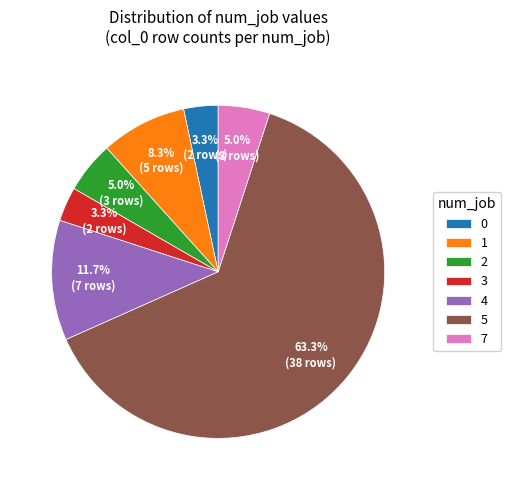

What is the largest slice in the pie chart?

5